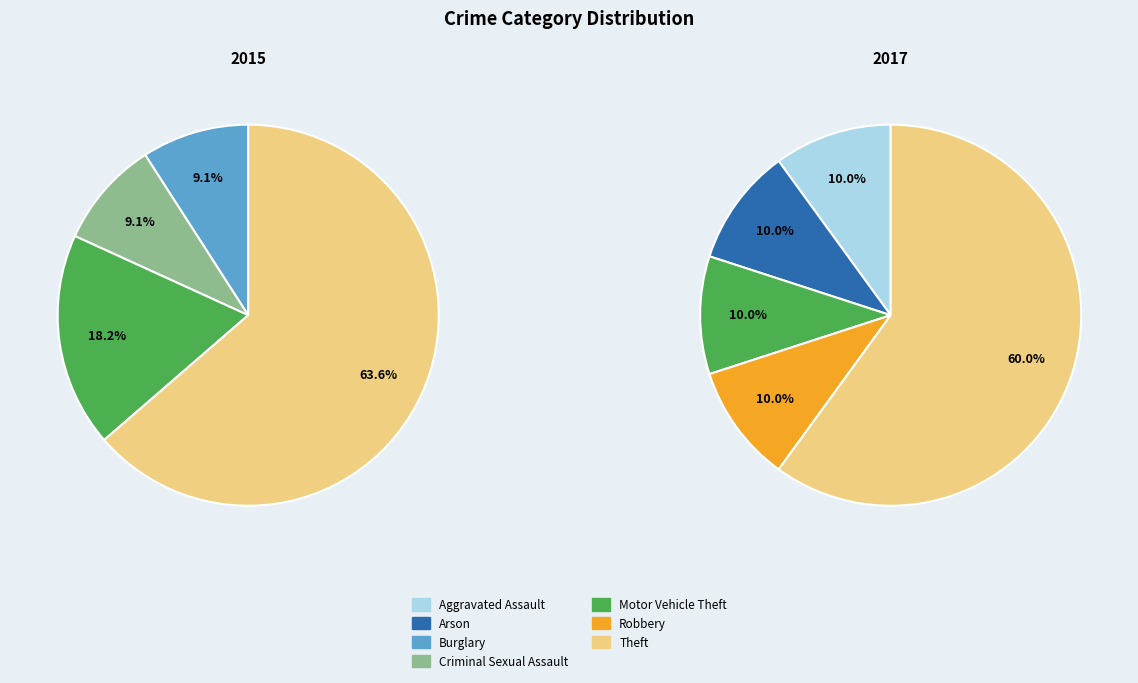

Which category has the smallest portion of the pie?

Burglary